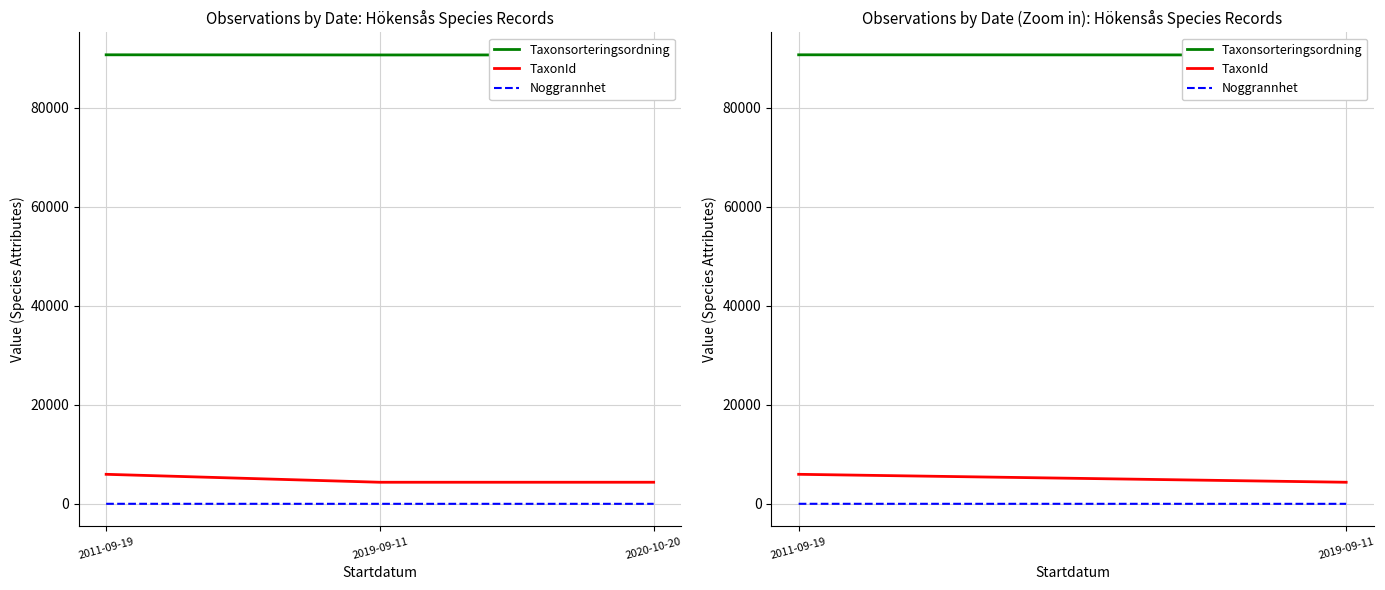

How many categories are shown in the chart?

3